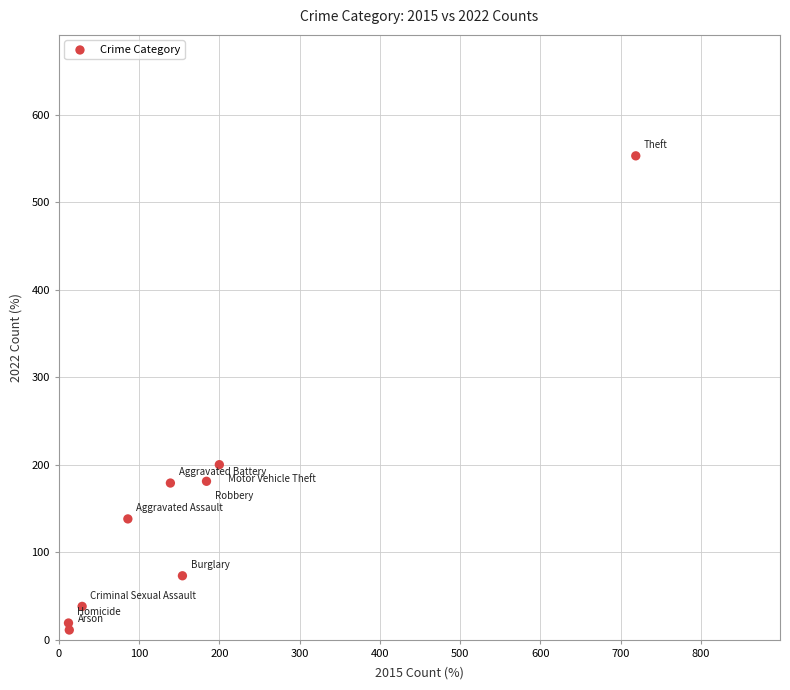

What Y value in the scatter plot is closest to 282?

200